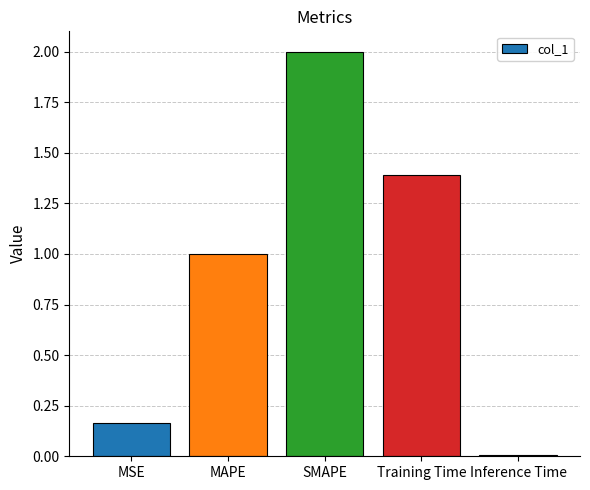

How many data points are less than 1?

2